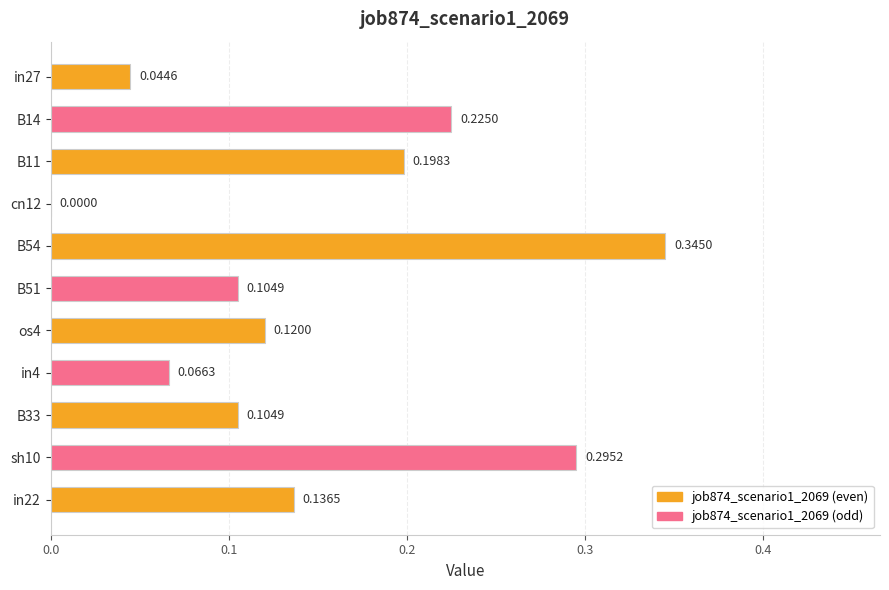

What is the sum of the values at B54 and B14?

0.6